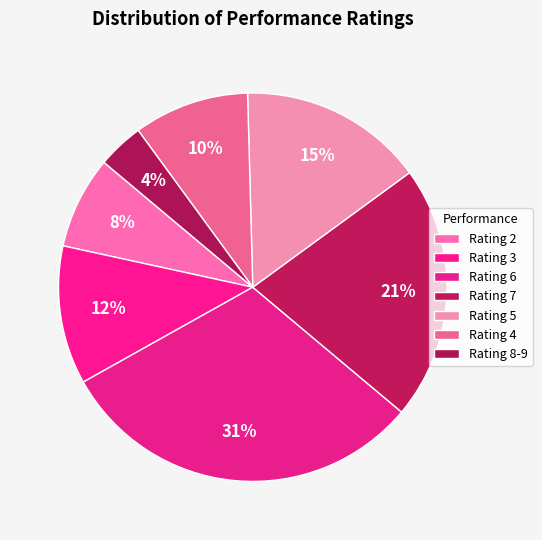

Count the number of slices in the pie.

7